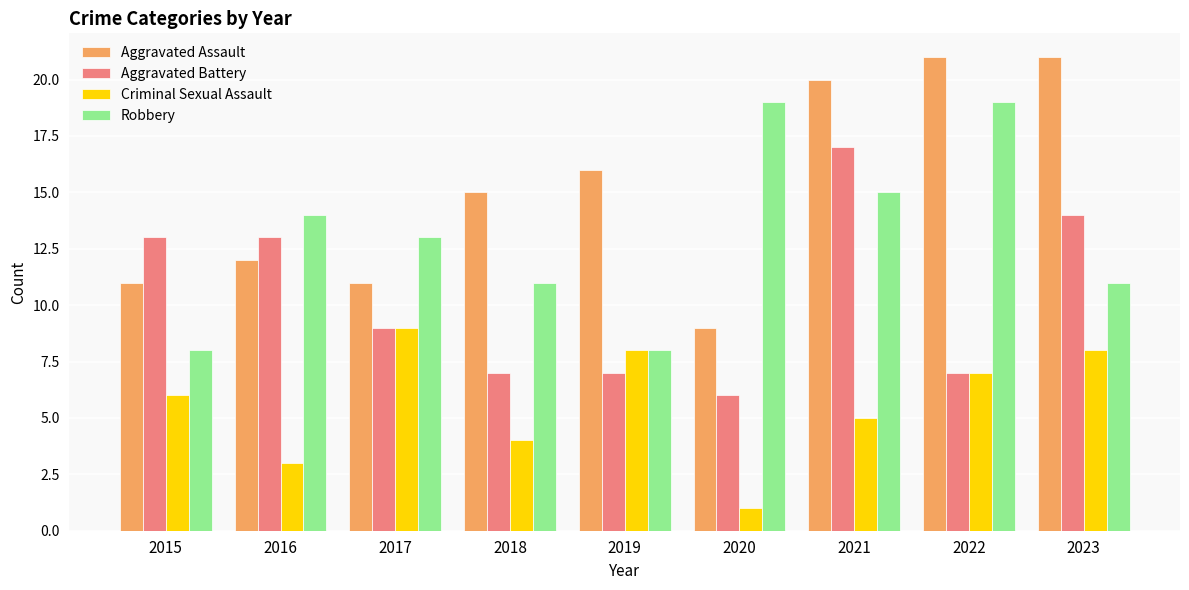

What is the value of the Aggravated Assault bar at the 2nd from the left?

12